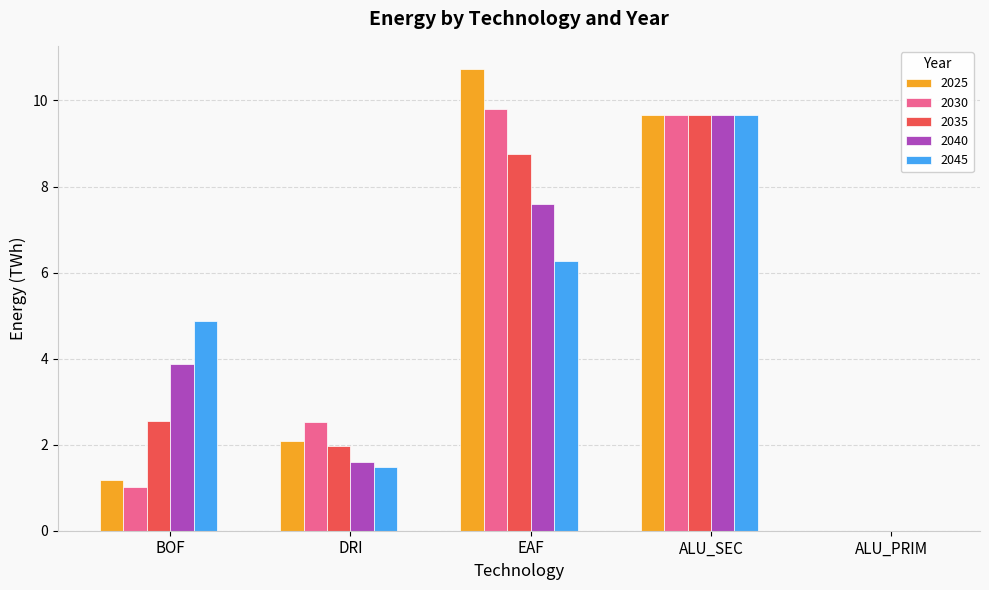

Read the 2030 value at EAF.

9.8